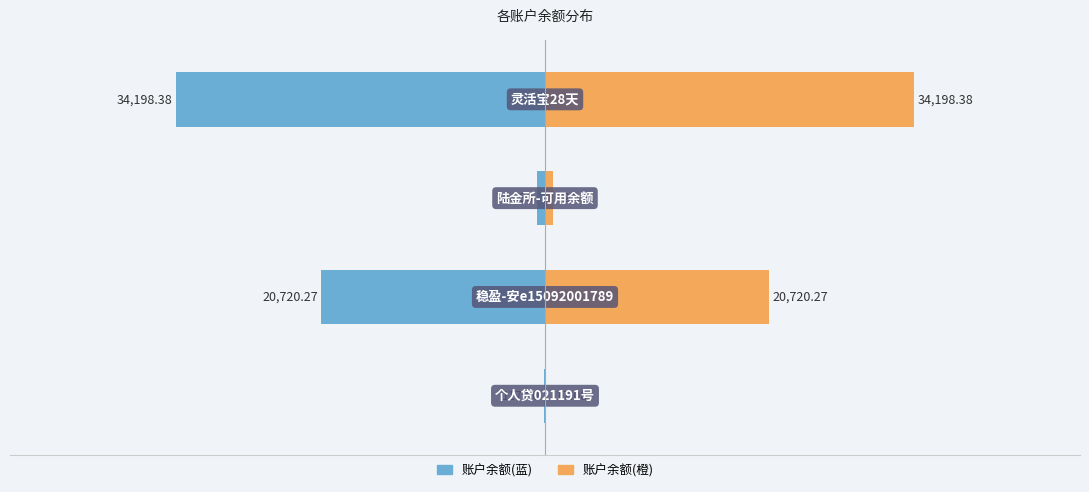

What are all the series names shown in the legend?

账户余额(左), 账户余额(右)